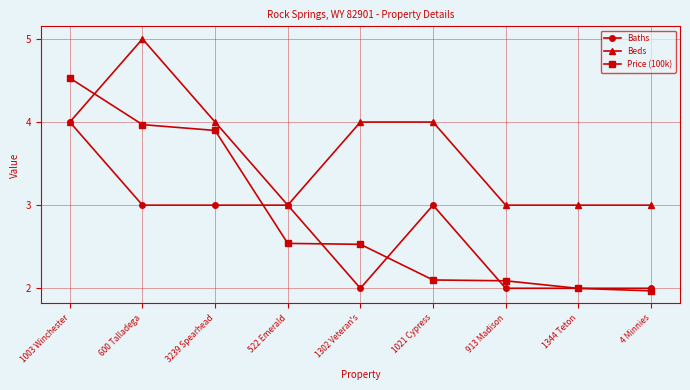

Is the value of Beds at 1003 Winchester greater than the value of Baths at 1344 Teton?

Yes